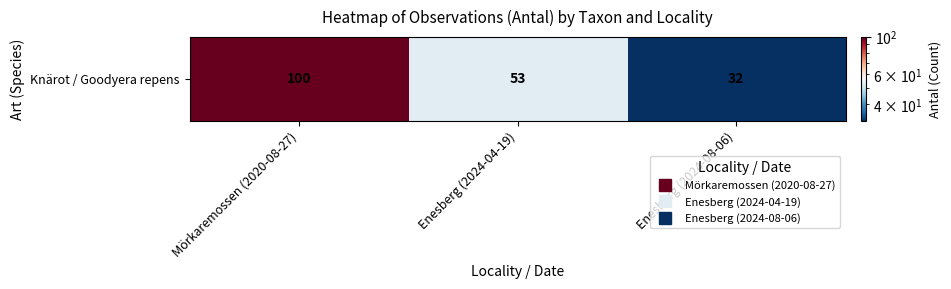

What is the difference between the maximum and minimum values?

68